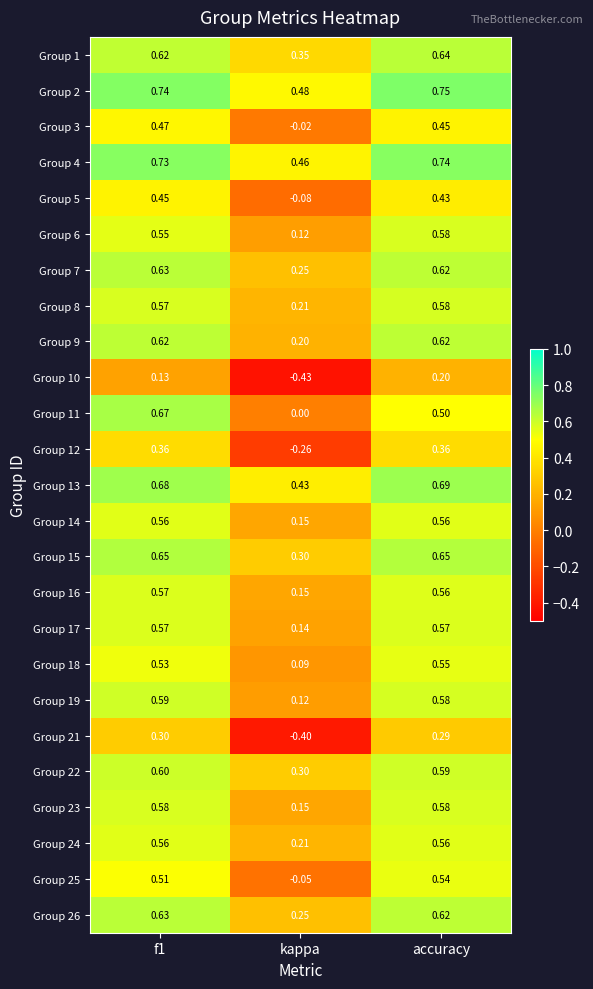

Where is Group 6 nearest to the value 0?

kappa